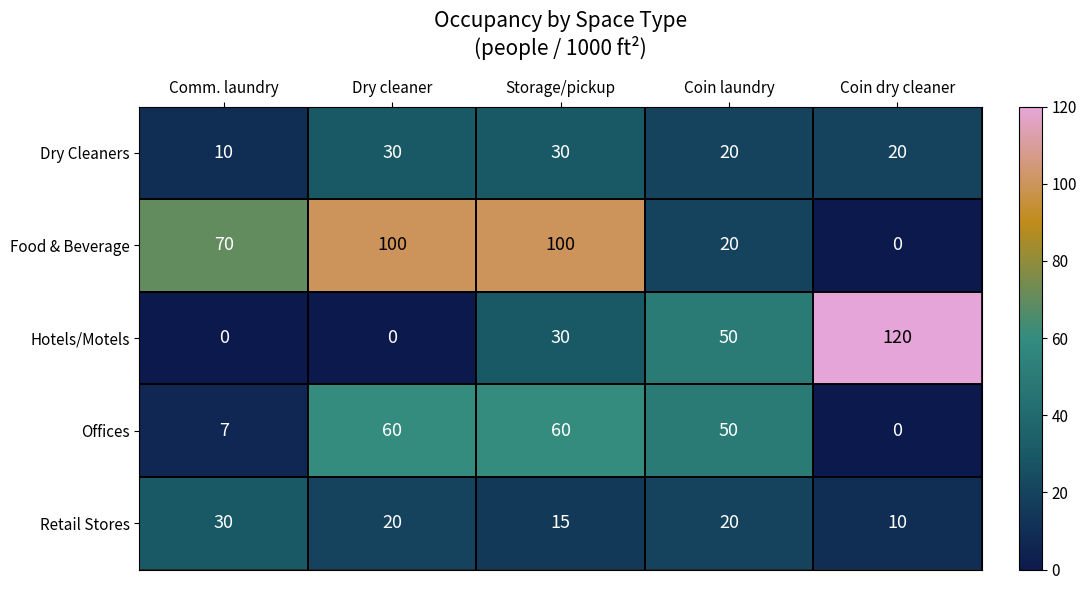

Between Storage/pickup and Coin dry cleaner, which series saw the biggest shift?

Food & Beverage